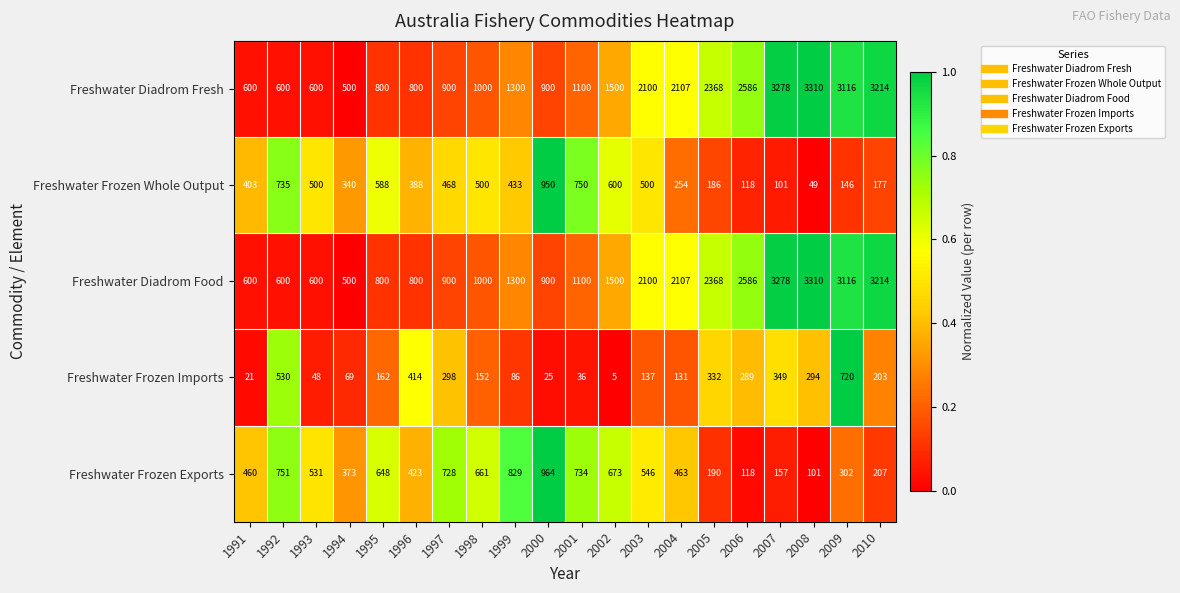

At which label does Freshwater Frozen Exports first exceed 531?

1992